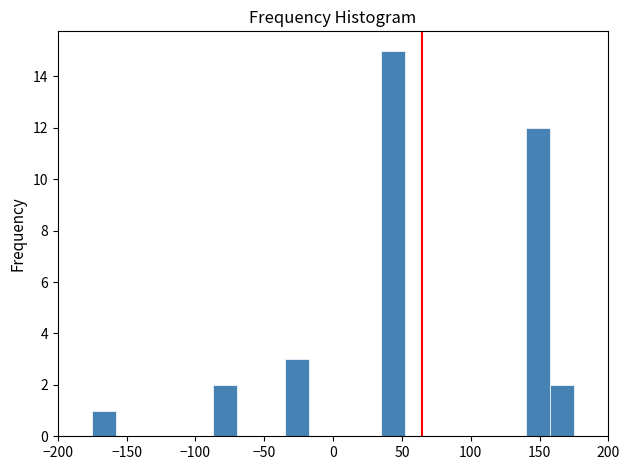

Read against the x-axis, roughly where is the centre of the tallest bar?

45